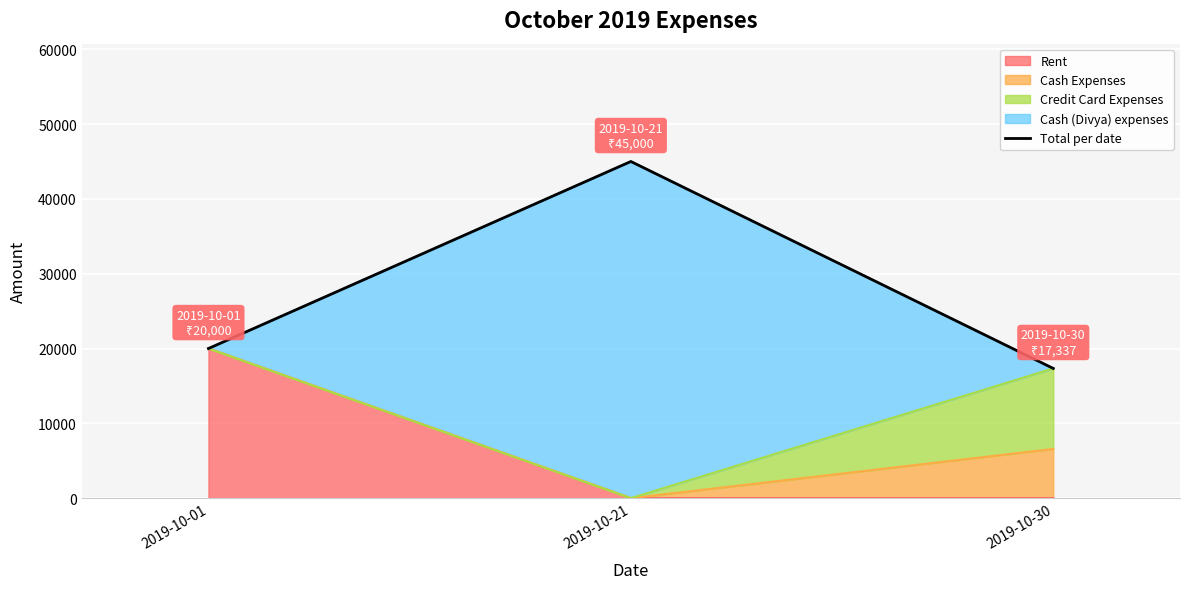

Does the chart display data point markers on the line(s)?

No